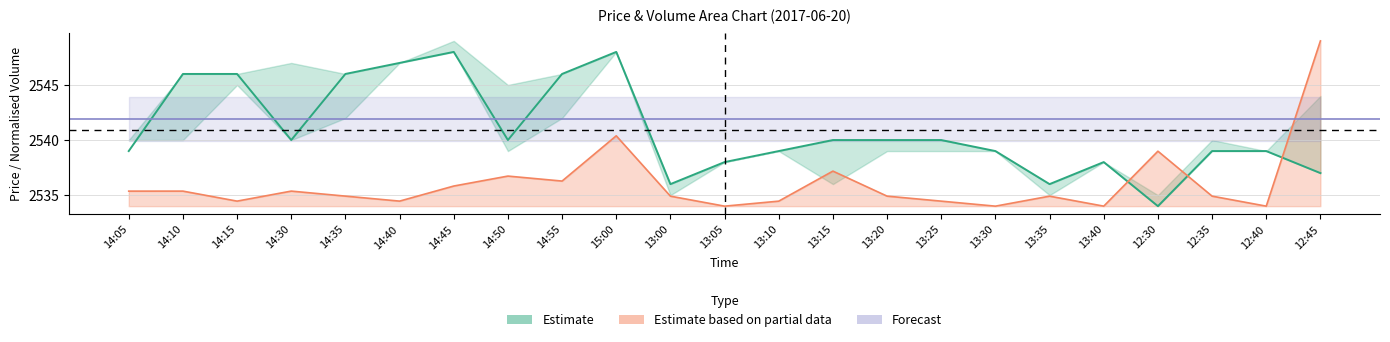

How many values in the close series exceed 2540?

7